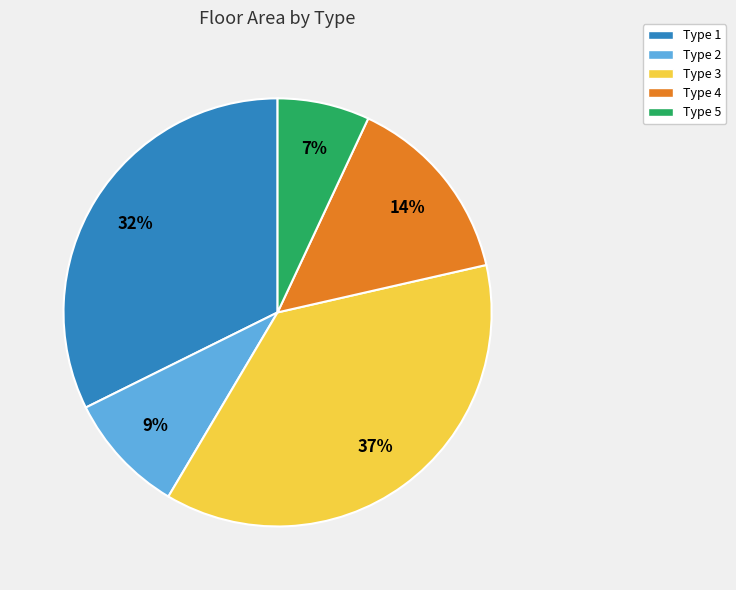

Which slice is the smallest?

Type 5